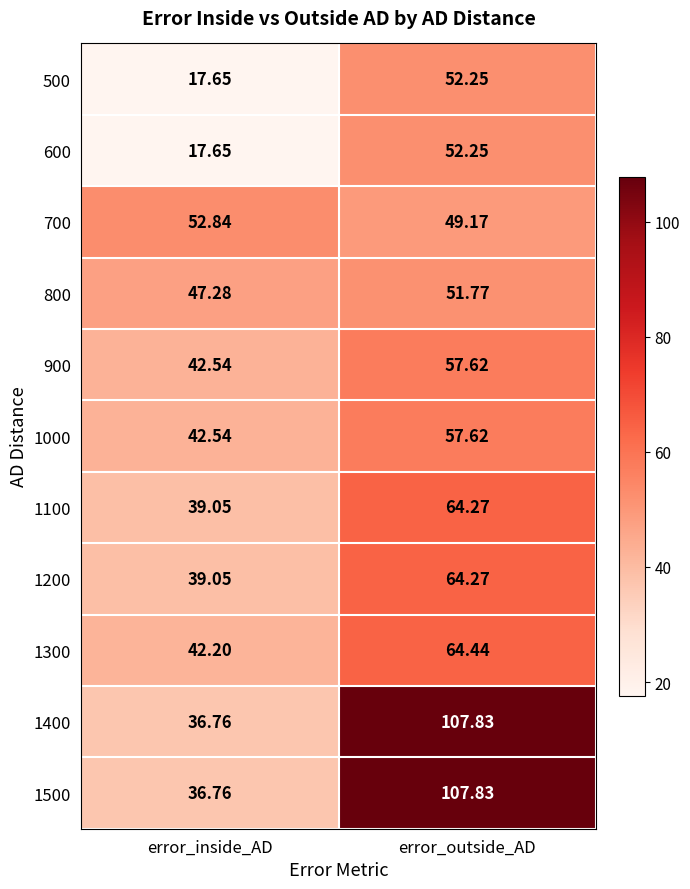

Which category has the lowest value across all series?

error_inside_AD